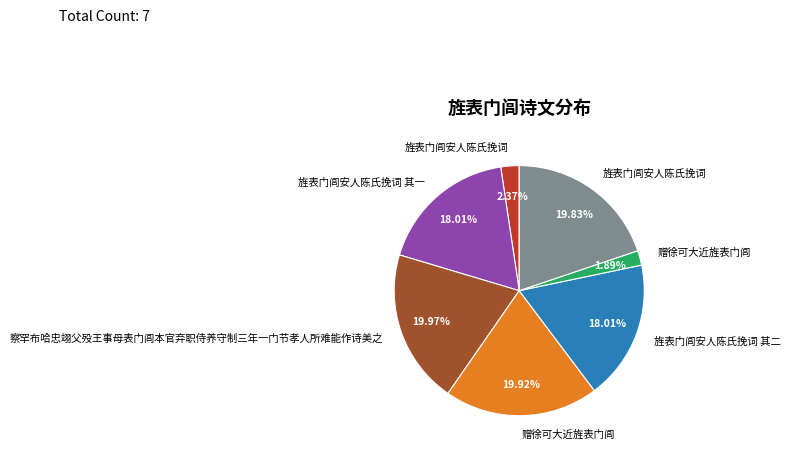

Is there any slice that represents more than half of the pie?

No